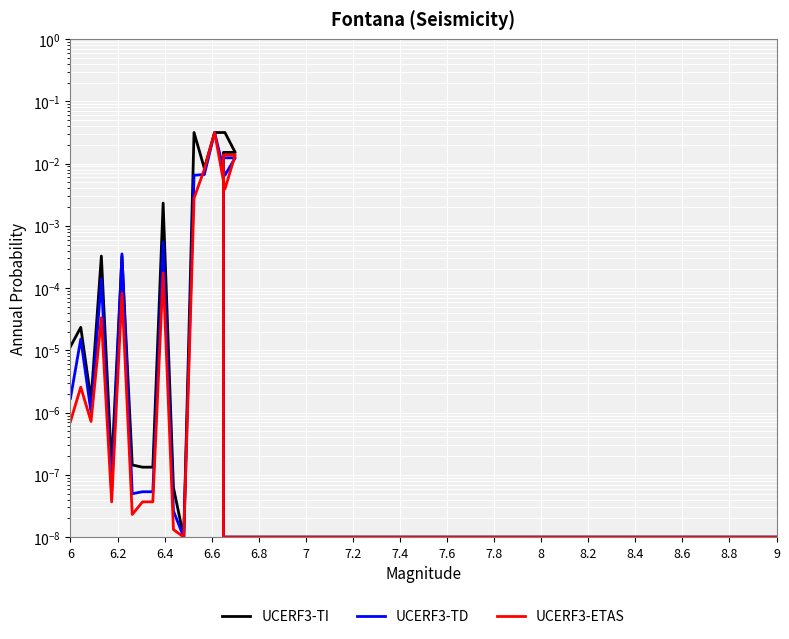

Count the number of categories in the chart.

21